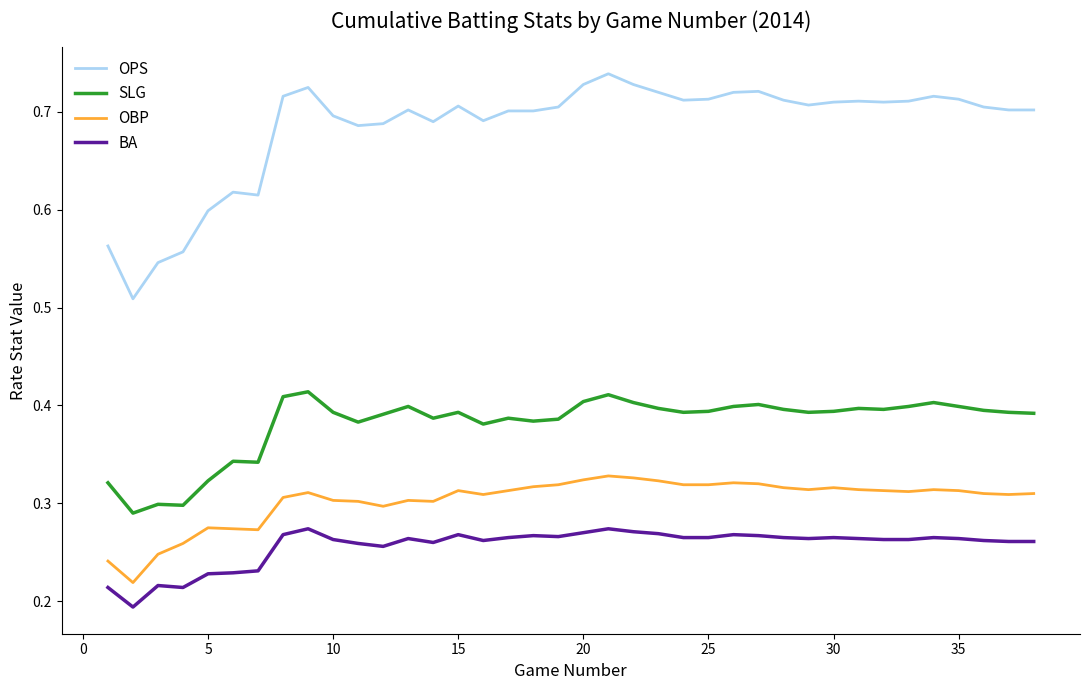

How many lines are shown in the chart?

4